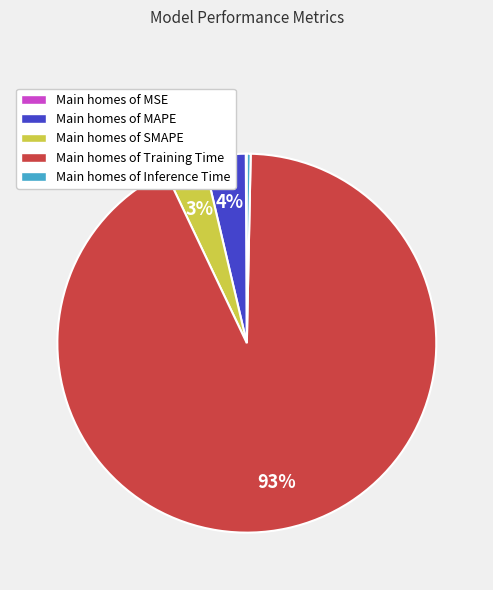

To the nearest percent, what portion does Main homes of MAPE represent?

4%